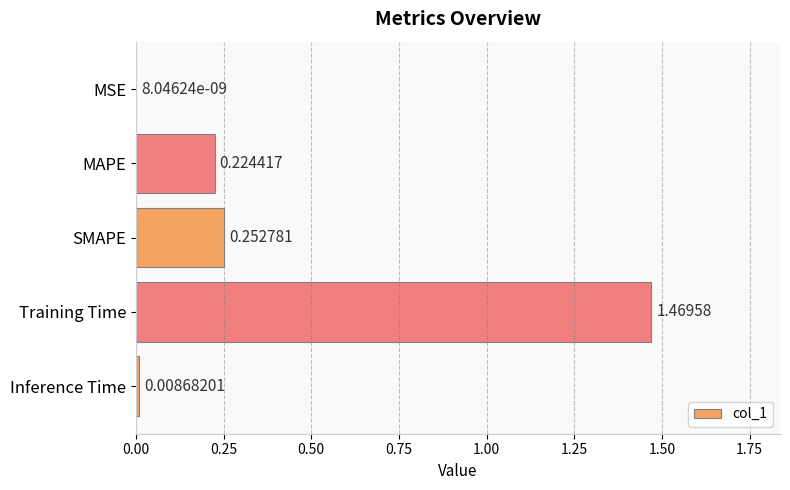

What is the sum of all values?

2.0